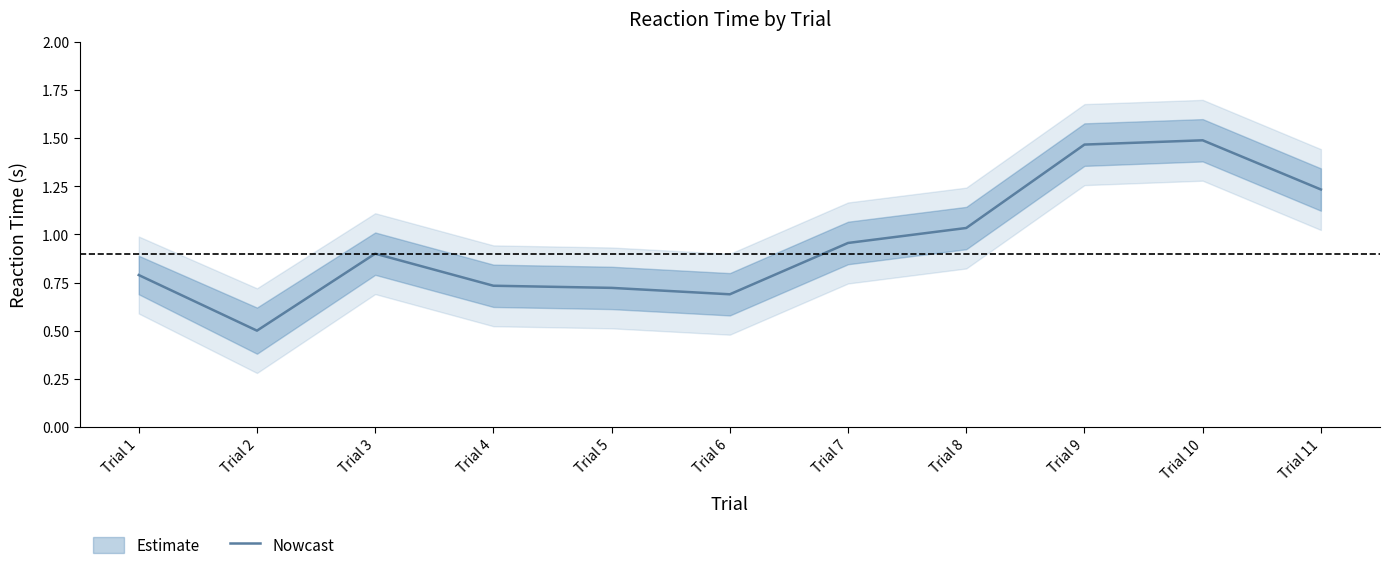

List the labels in order of value, smallest first.

Trial 2, Trial 6, Trial 5, Trial 4, Trial 1, Trial 3, Trial 7, Trial 8, Trial 11, Trial 9, Trial 10